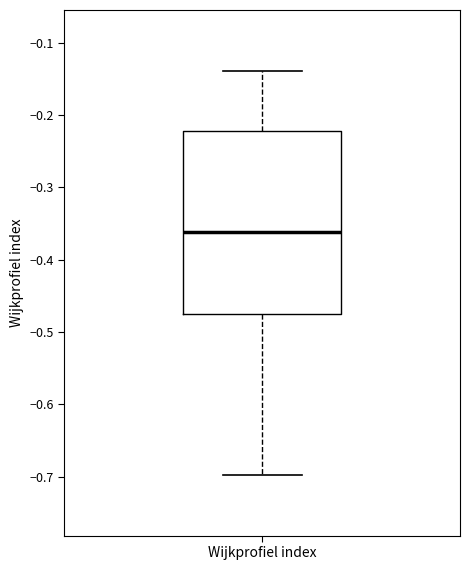

Transcribe this box plot: give where the median line is, the range the box spans, and where the two whiskers end, as read against the y-axis. The values are not printed on the chart, so give them approximately, as read against the axis.

median -0.36, box -0.48 to -0.22, whiskers -0.70 to -0.14